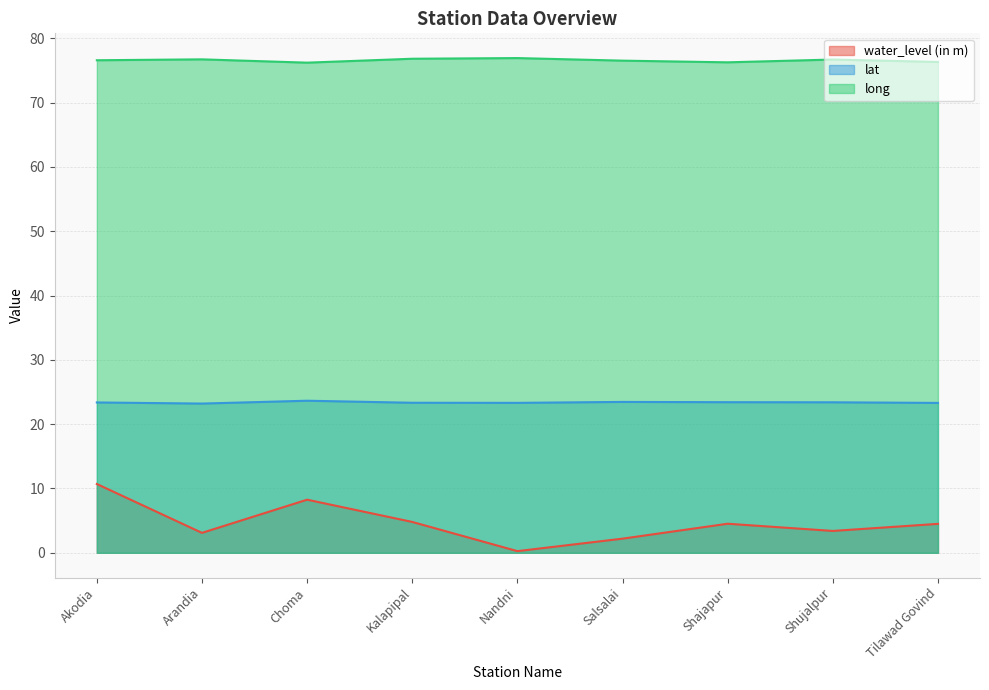

At which category is the sum across all series the highest?

Akodia